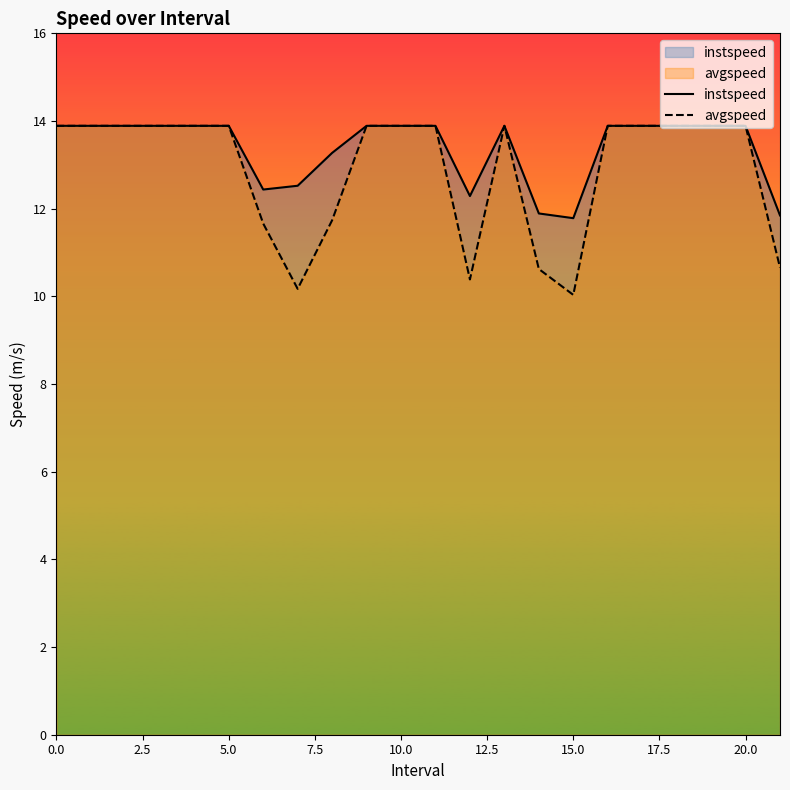

Which series has the largest range (max minus min)?

avgspeed